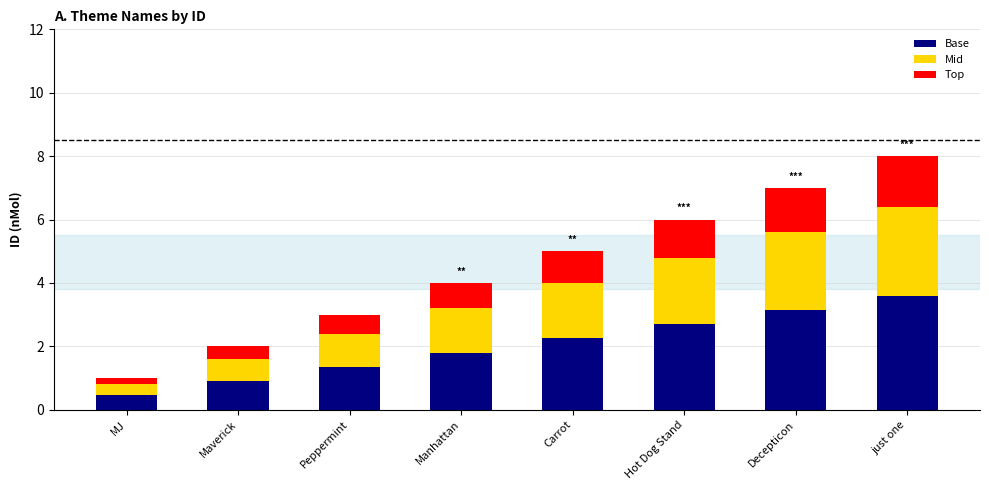

Count the number of categories in the chart.

8